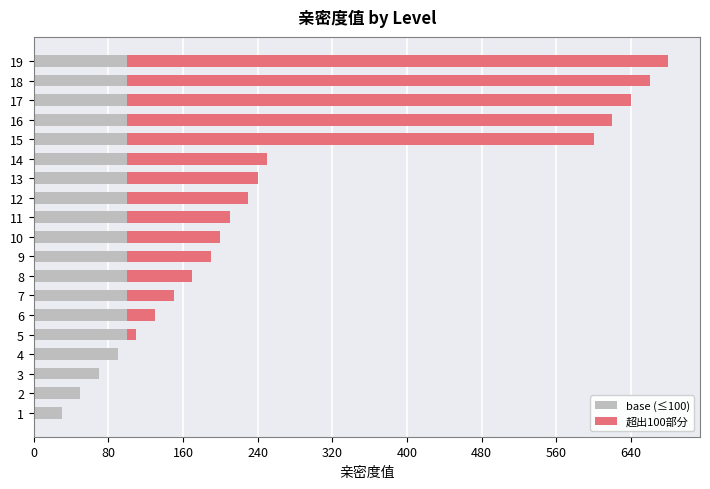

Is it true that base (≤100) equals 100 at 18?

True